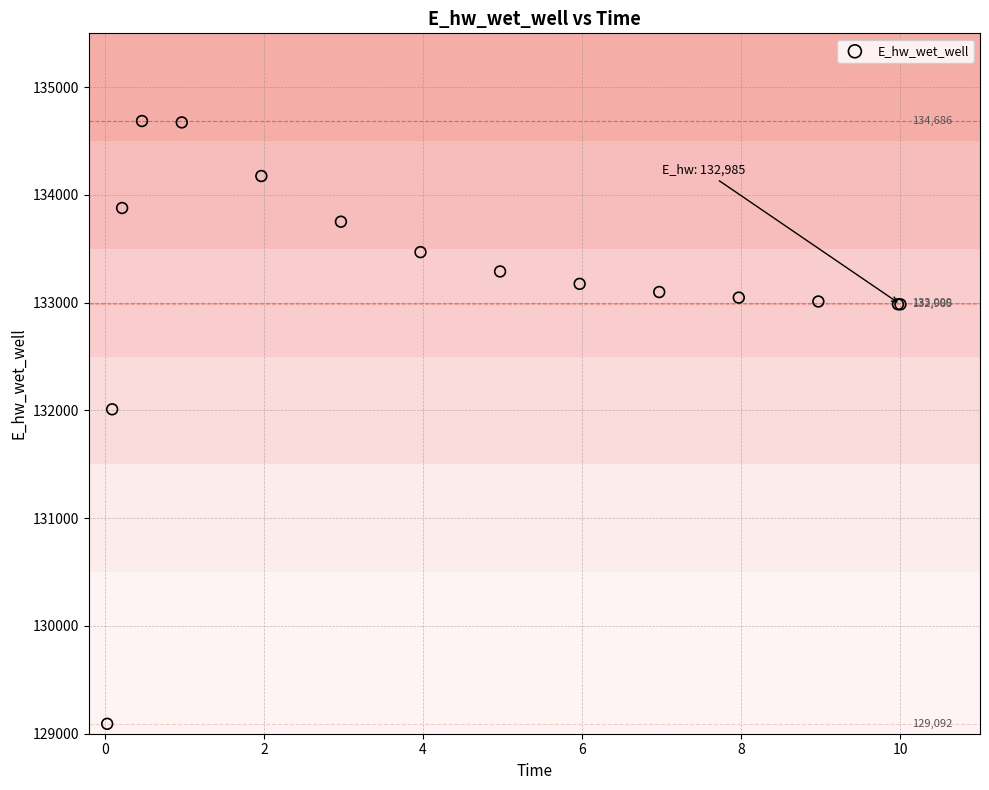

What Y value in the scatter plot is closest to 131889?

132010.8